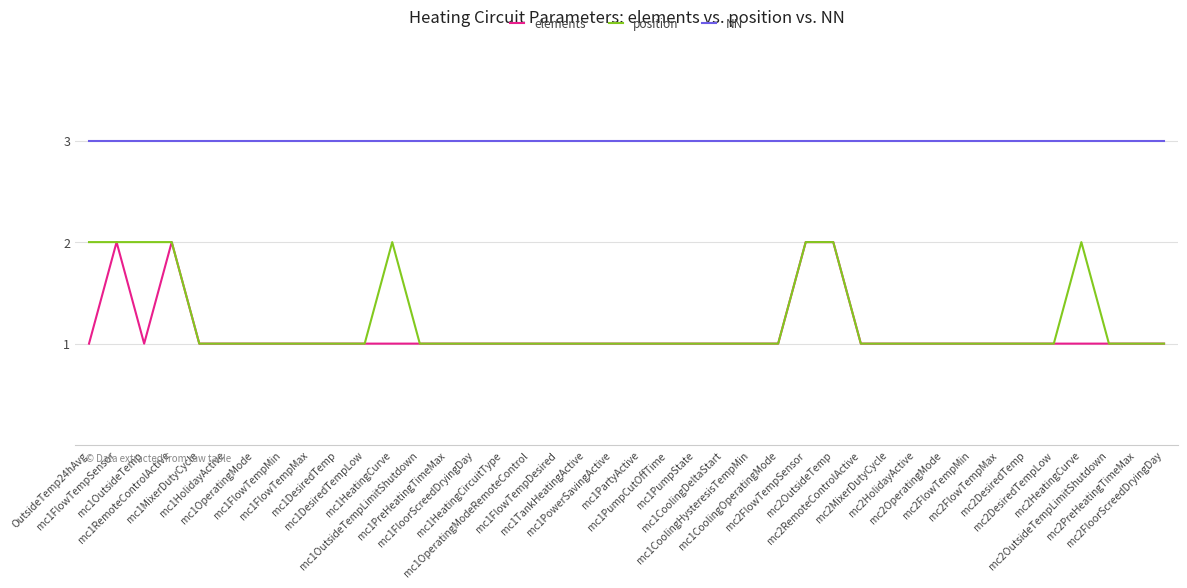

True or false: position has a value of 0 at mc1CoolingOperatingMode.

False